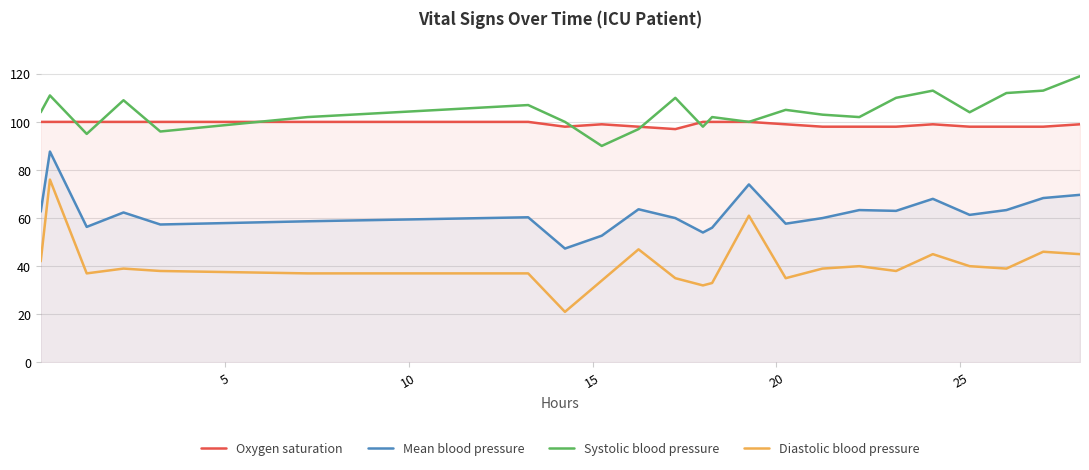

What is the value of the Diastolic blood pressure point at the 4th from the left?

39.0